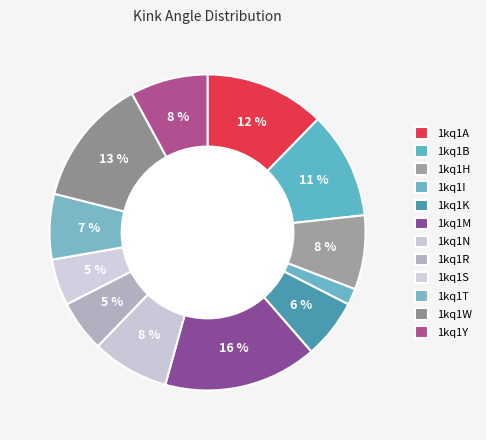

Which category has the smallest portion of the pie?

1kq1I